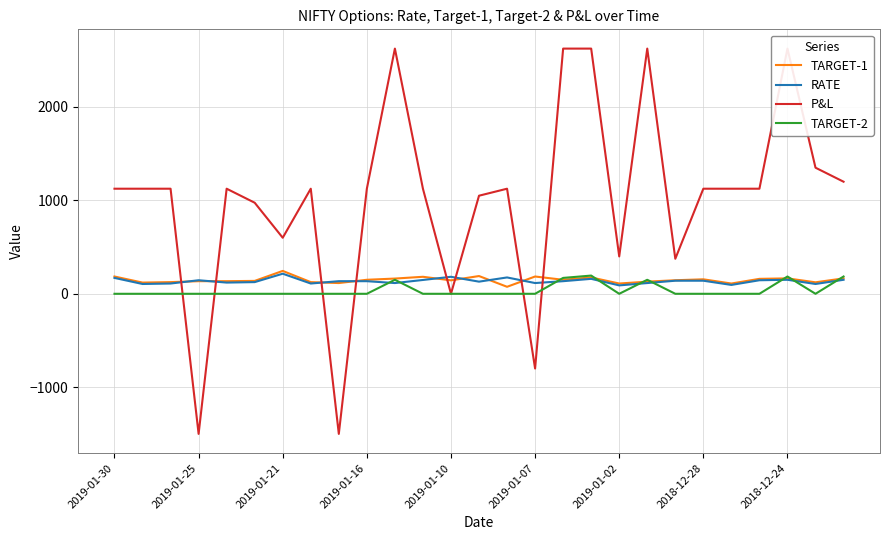

Is the value of TARGET-1 at 2018-12-28 greater than the value of TARGET-2 at 2019-01-02?

Yes